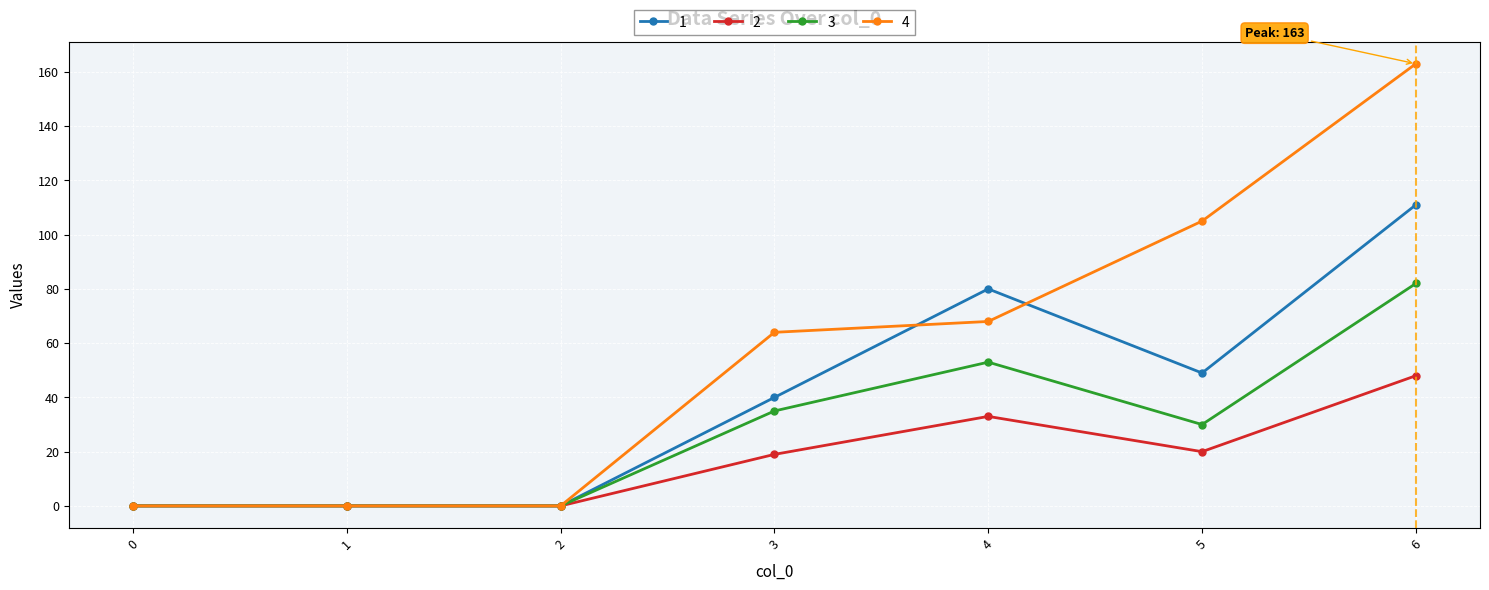

Which label corresponds to the largest value in the chart?

6